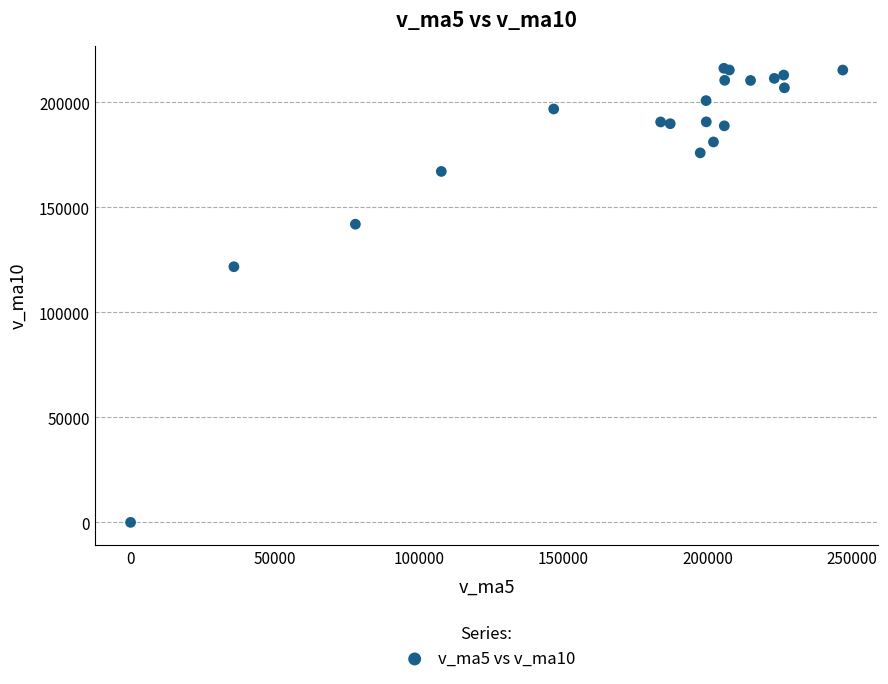

What Y value in the scatter plot is closest to 108101?

121716.0